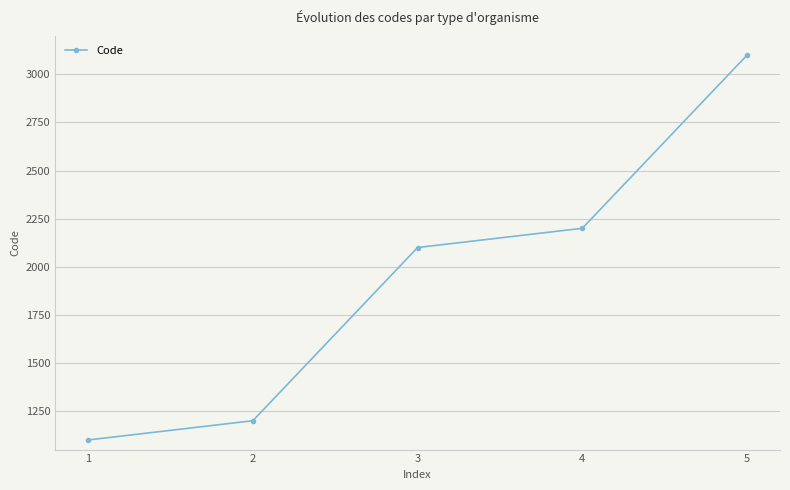

What is the value of the 1st point from the left?

1100